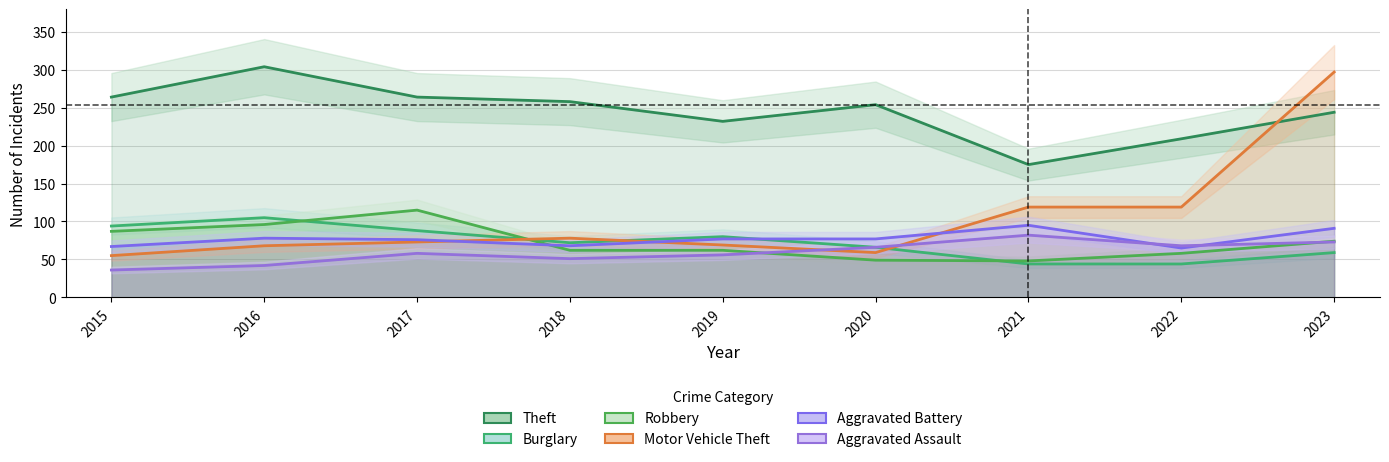

Where does the Aggravated Assault series first go above 58?

2020